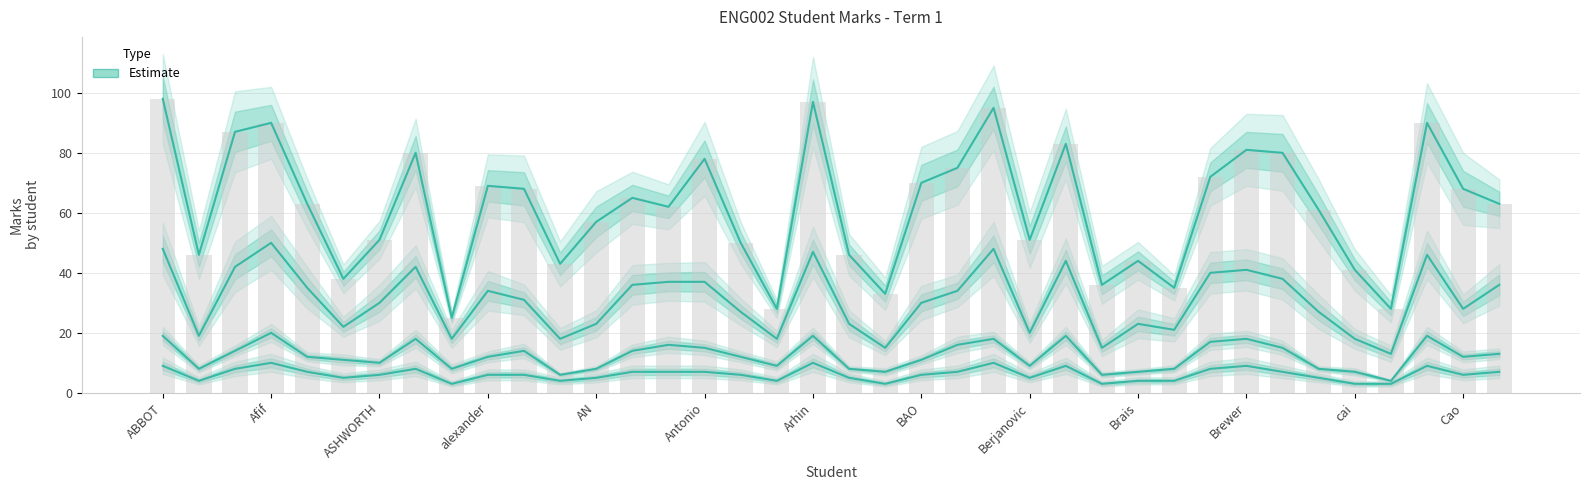

At which category does the chart reach its peak across all series?

ABBOT